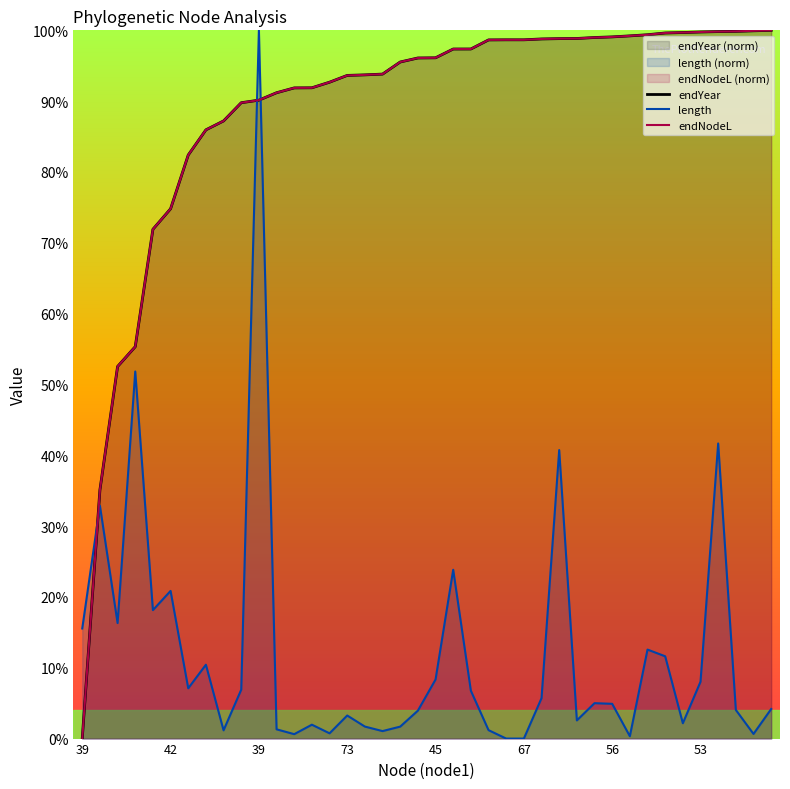

Does the chart display data point markers on the line(s)?

No